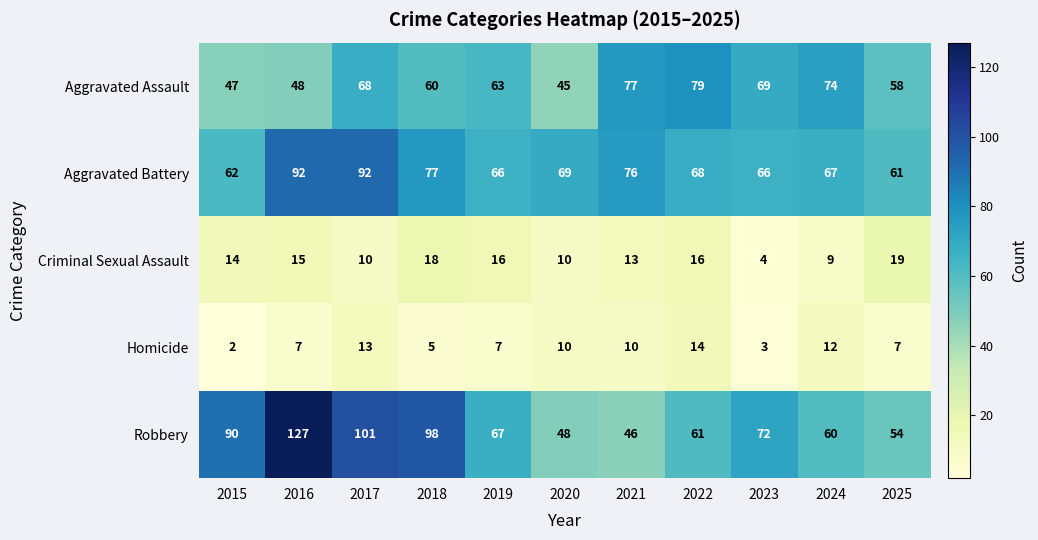

Which series has the largest total across all categories?

Robbery